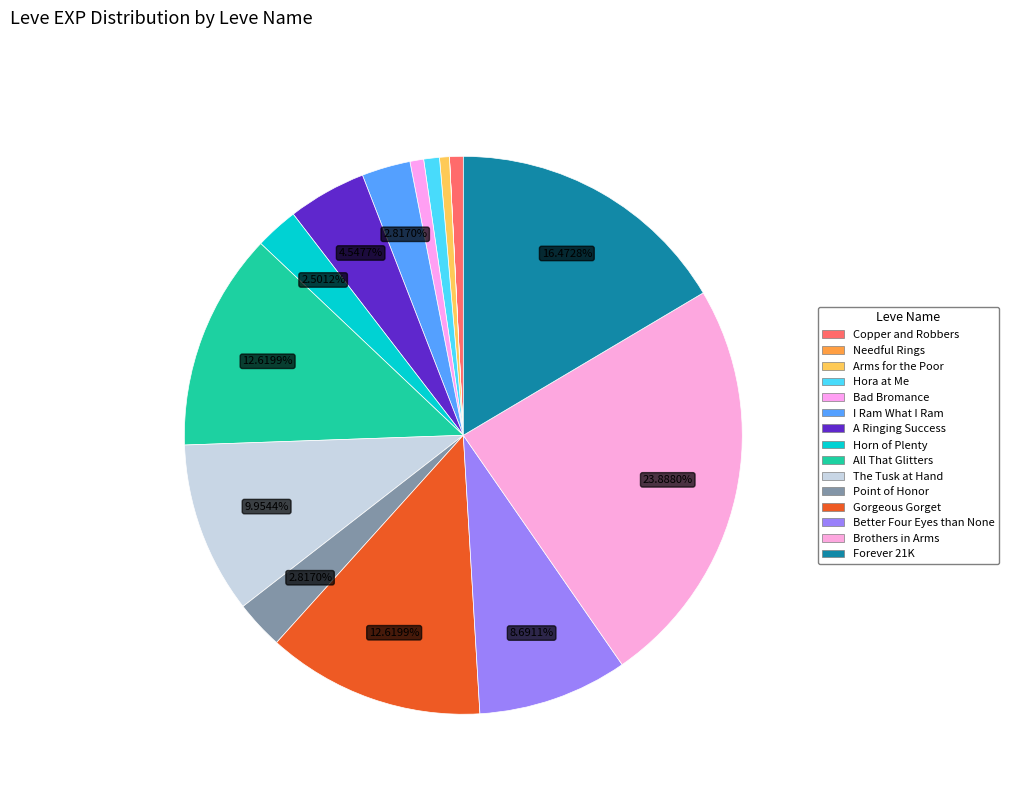

To the nearest percent, what percentage of the pie is Hora at Me?

1%